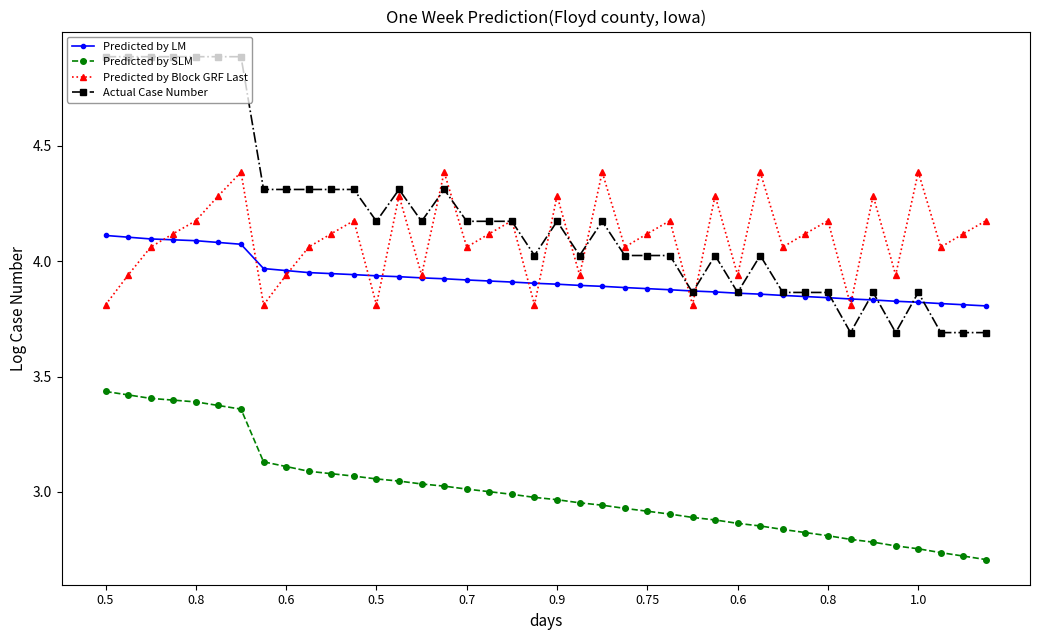

What is the minimum value for Actual Case Number?

3.7